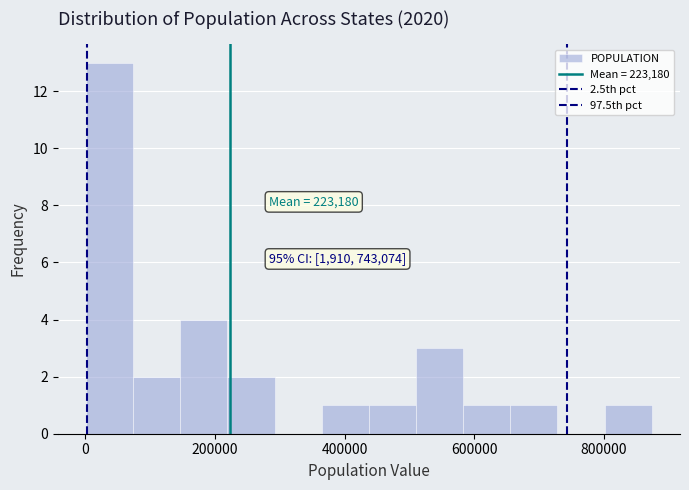

Around what value on the x-axis is the tallest bar? Give the approximate position of its centre, as read against the axis.

40000